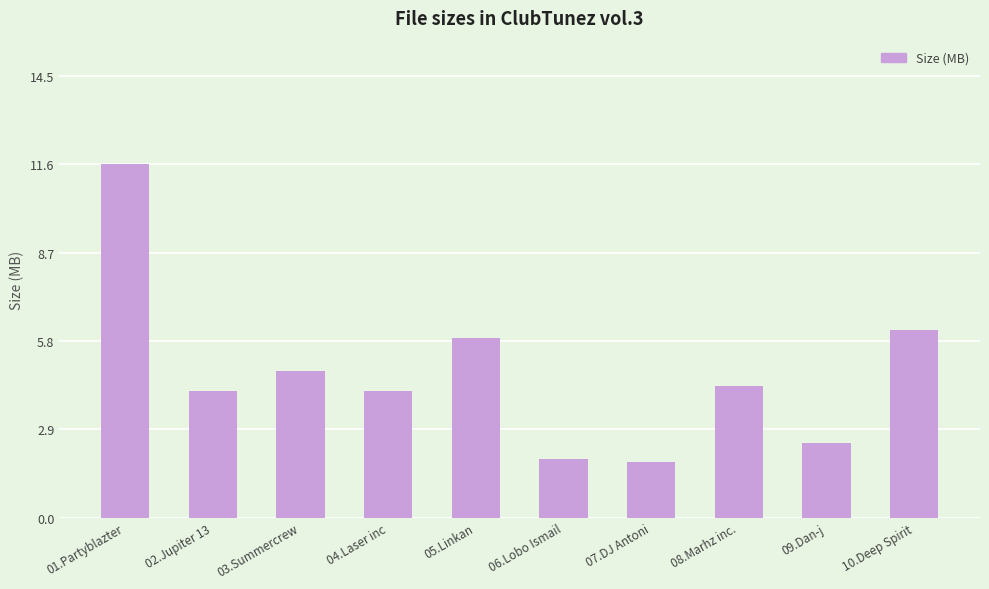

The value at 10.Deep Spirit is 6.1. True or false?

True